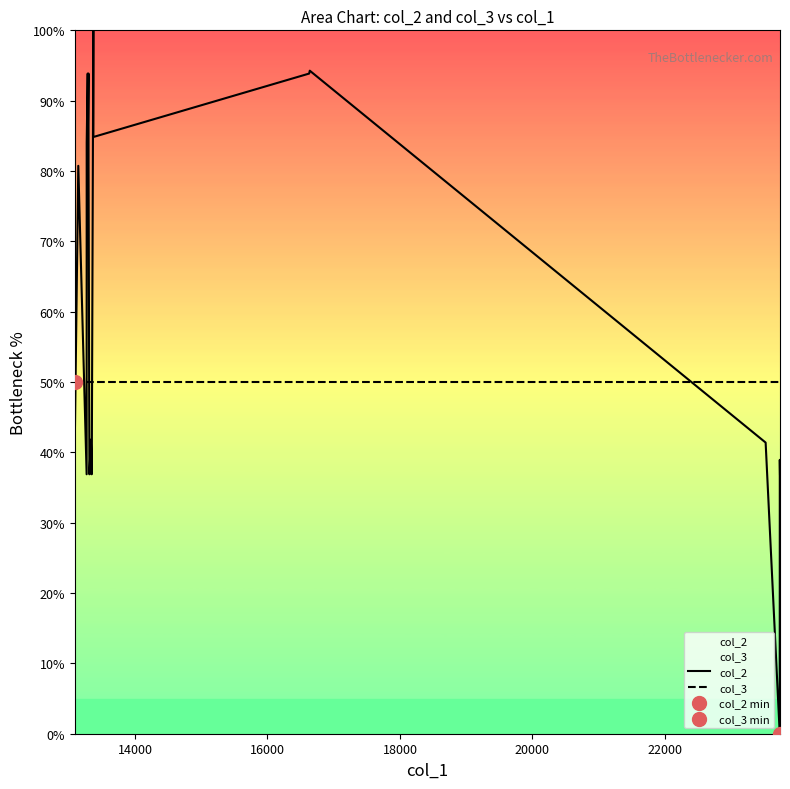

Which series has the largest total across all categories?

col_2